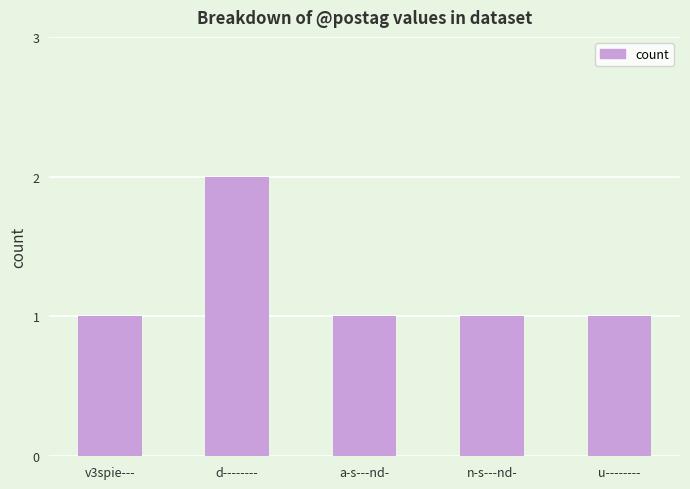

What is the maximum value shown in the chart?

2